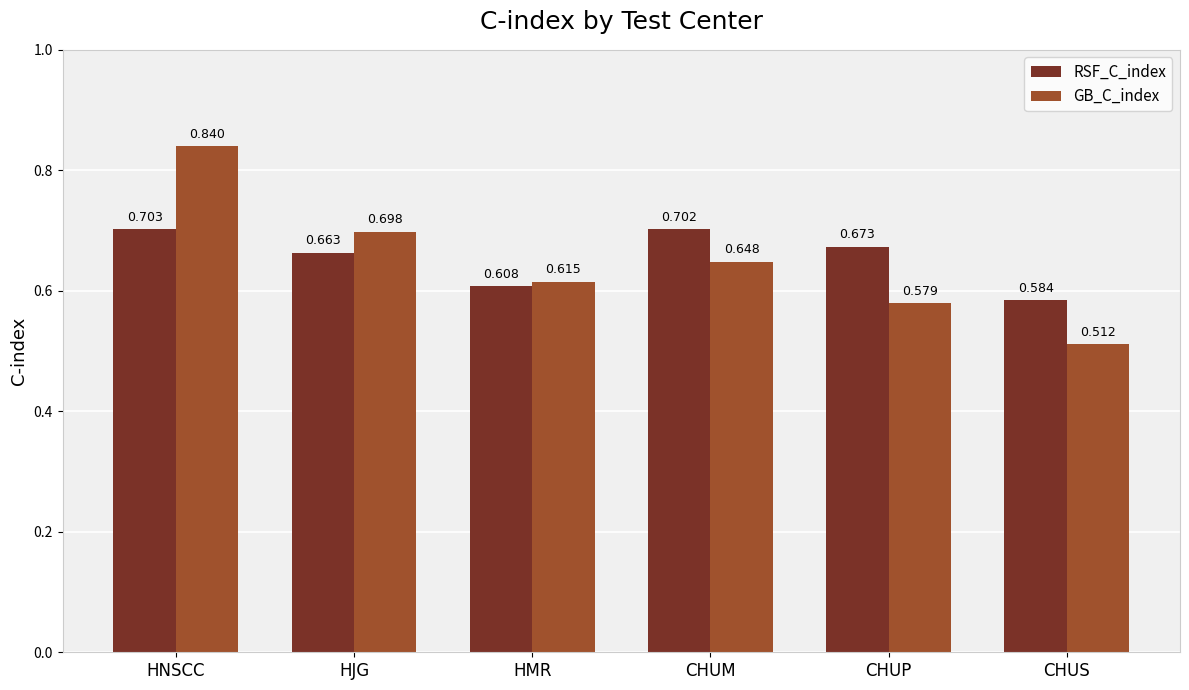

Which series has the largest range (max minus min)?

GB_C_index